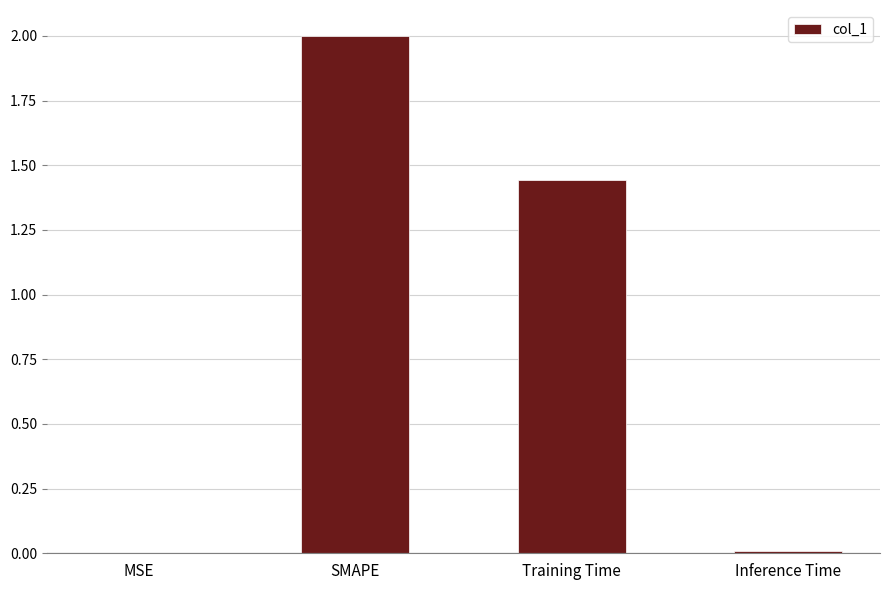

The chart shows a value of 2.5 at Training Time. True or false?

False